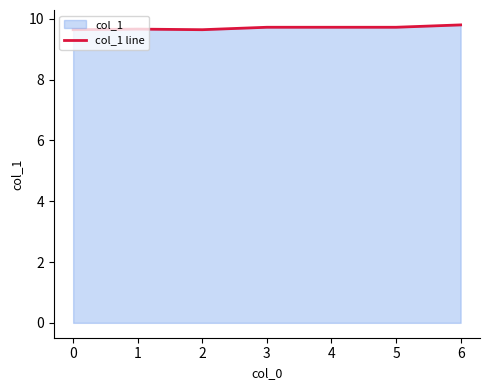

Which has a higher value, 4 or 1?

4